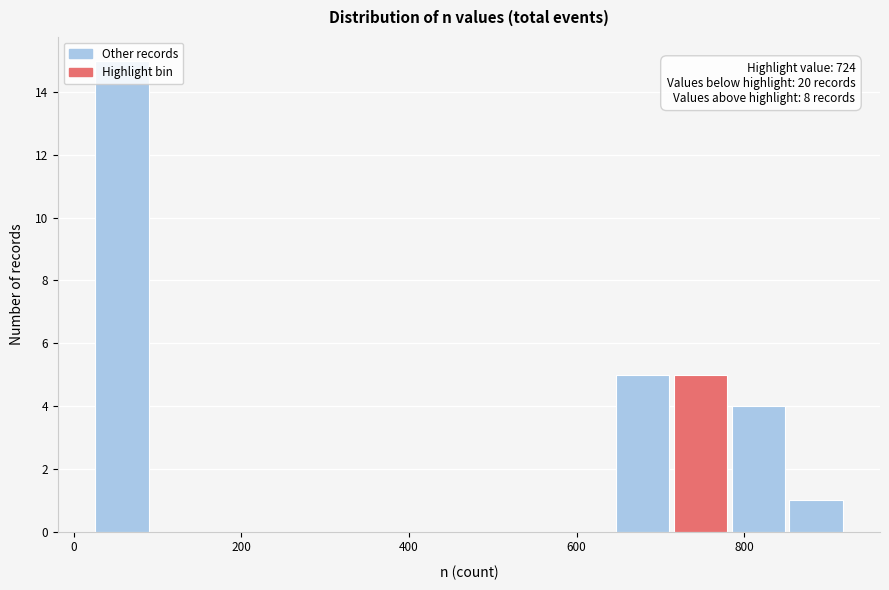

Read against the x-axis, roughly where is the centre of the tallest bar?

60